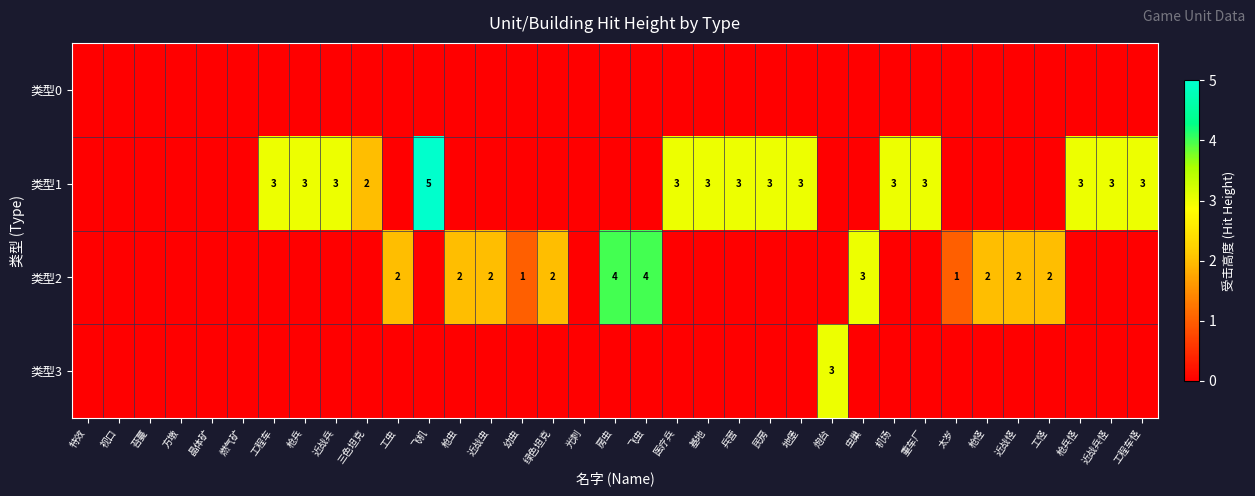

Is it true that 类型1 equals 3 at 地堡?

True